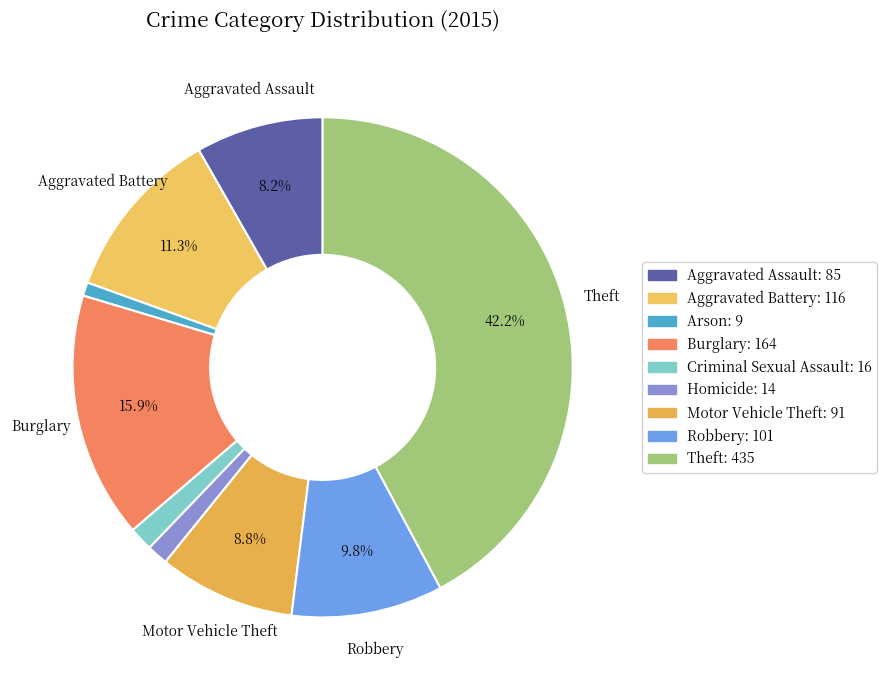

Is the sum of Aggravated Battery and Robbery greater than half?

No